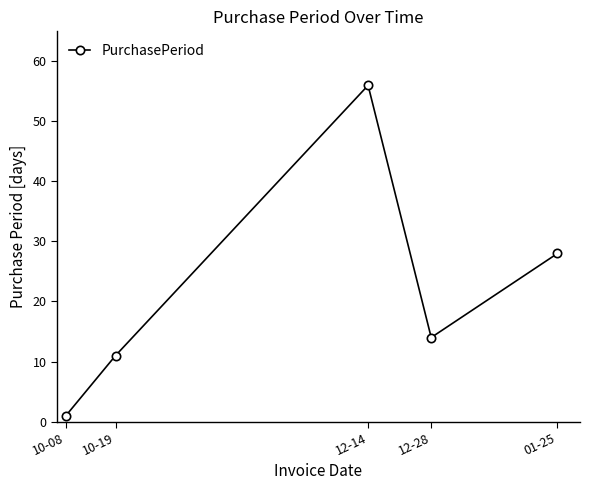

How many distinct data groups are displayed?

1